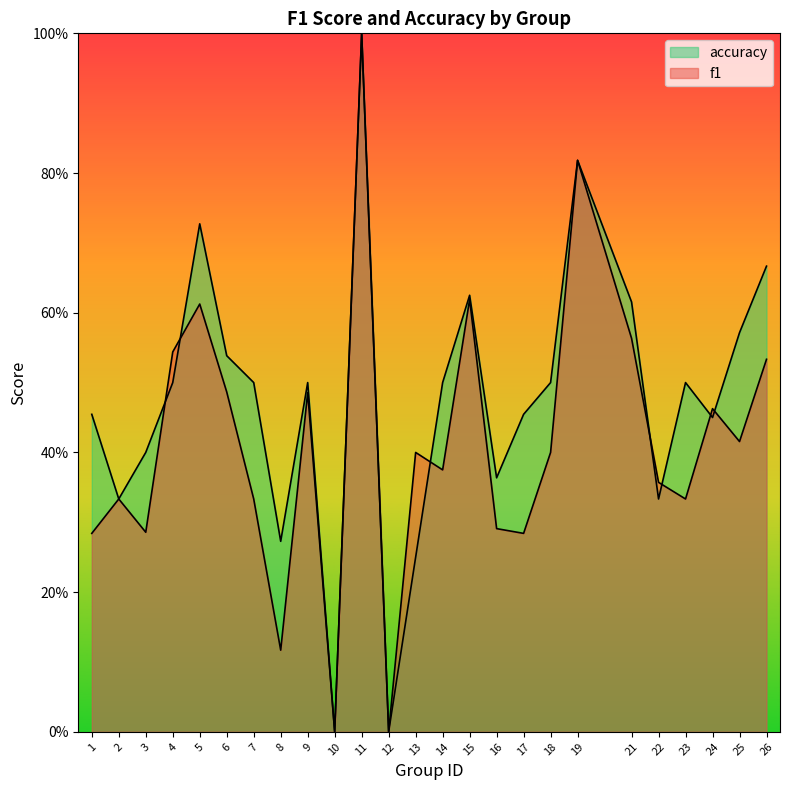

In accuracy, how many points are higher than both neighbors (excluding endpoints)?

6